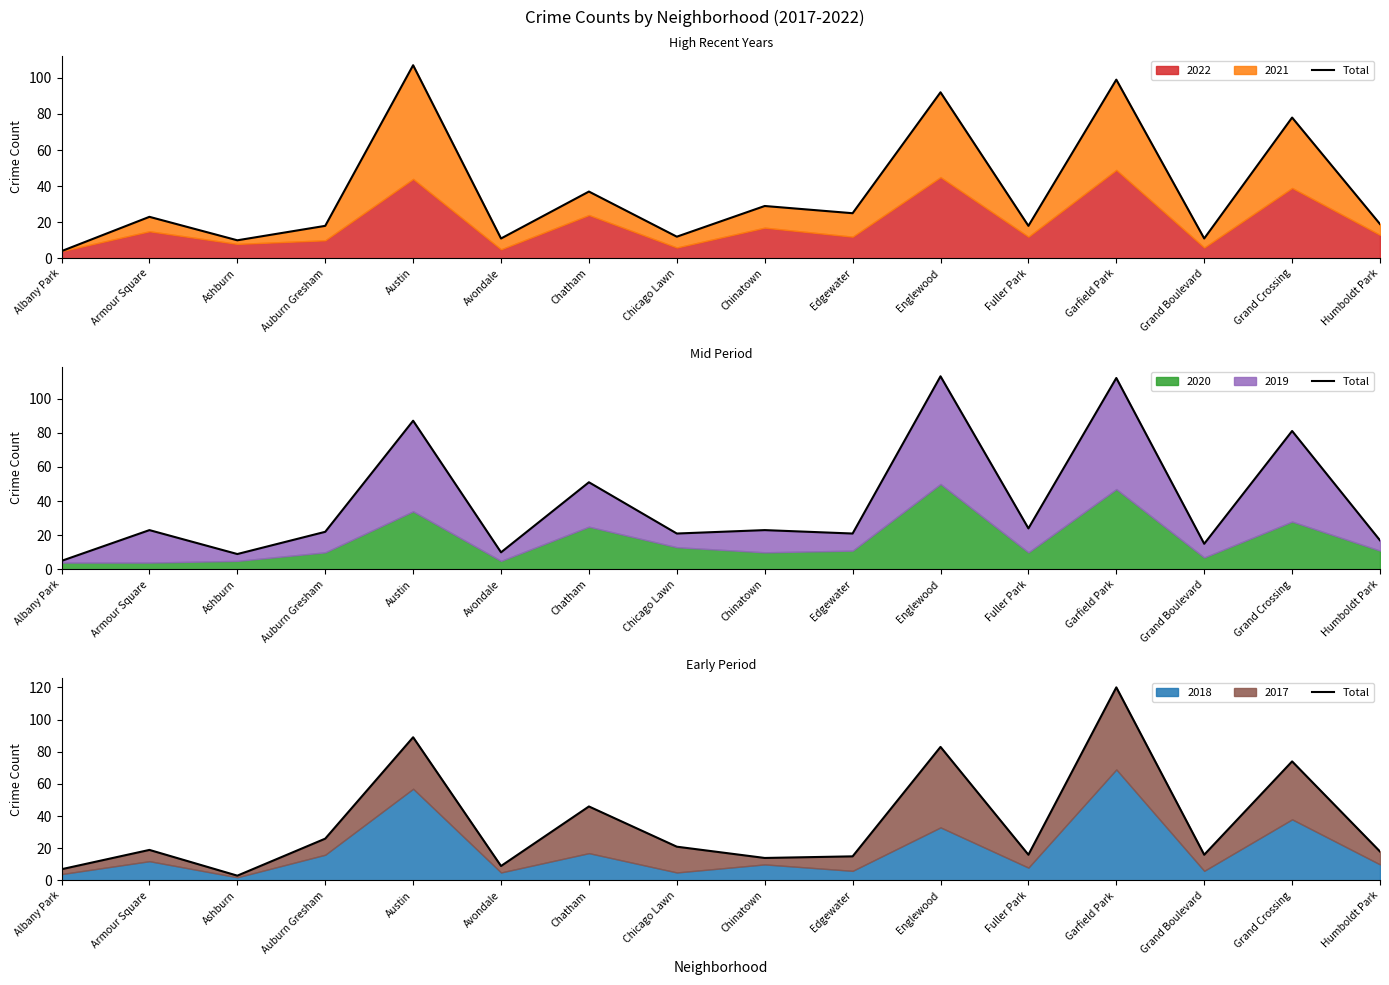

Where does the data first go above 19?

Auburn Gresham